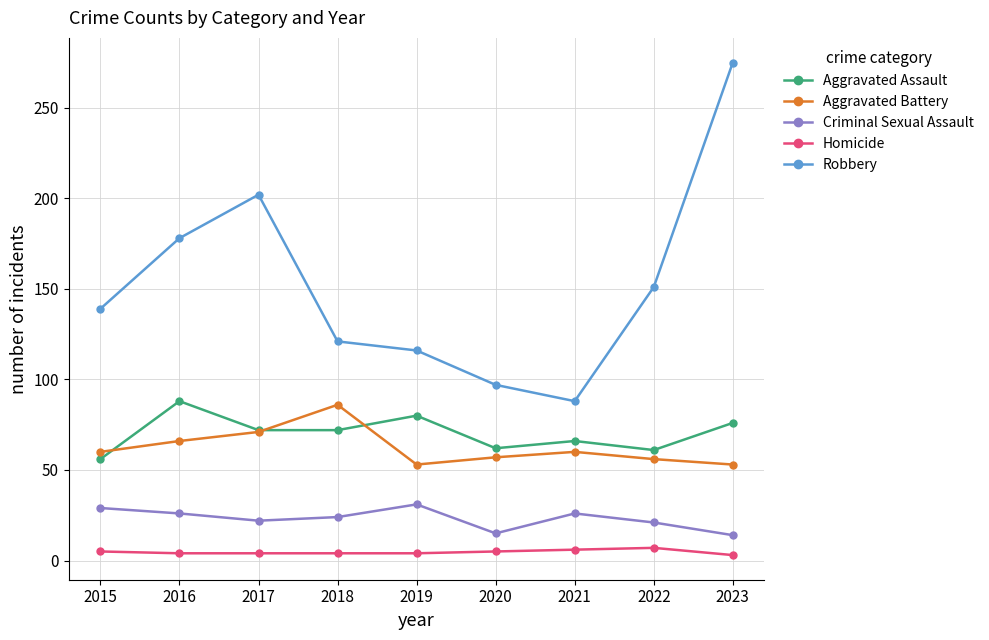

The Aggravated Assault series shows 61 at 2022. True or false?

True